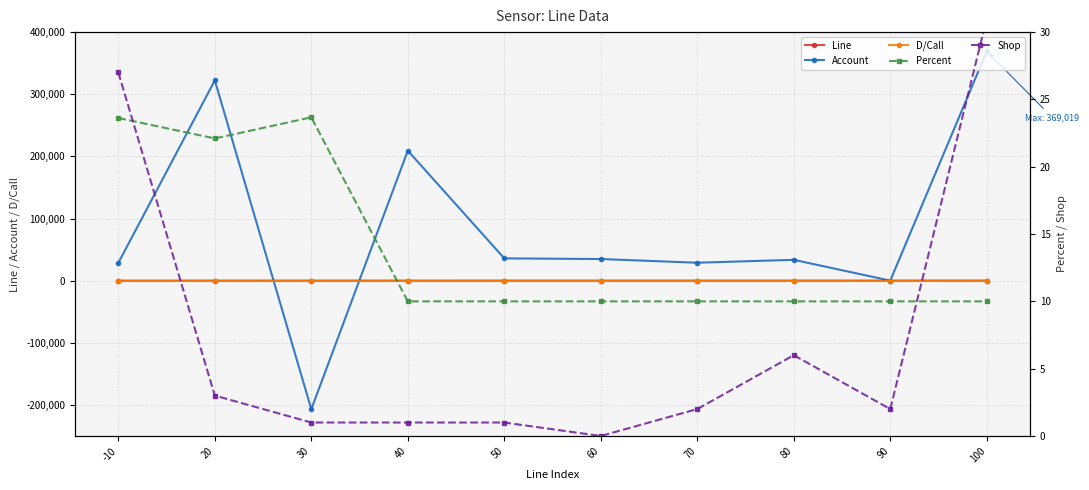

What is the sum of the Line values at 70 and 100?

170